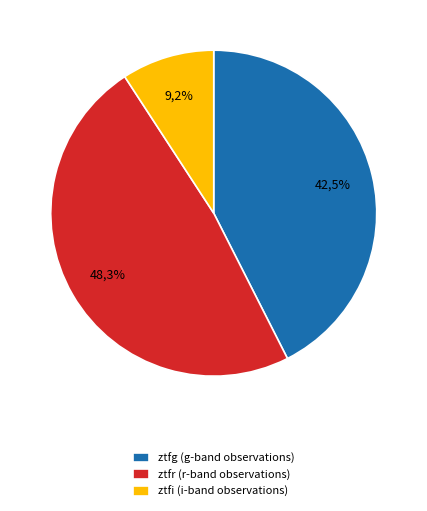

The ztfi slice represents 3% of the pie. True or false?

False